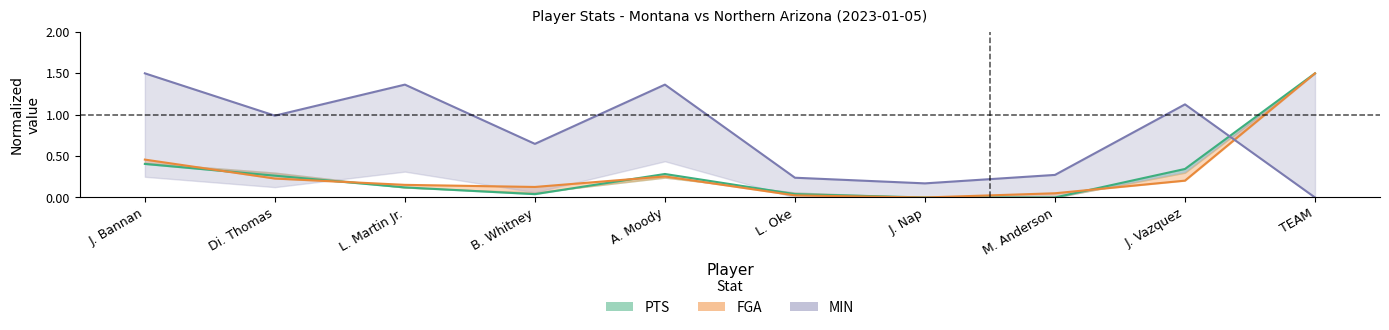

In PTS, how many points are lower than both neighbors (excluding endpoints)?

1